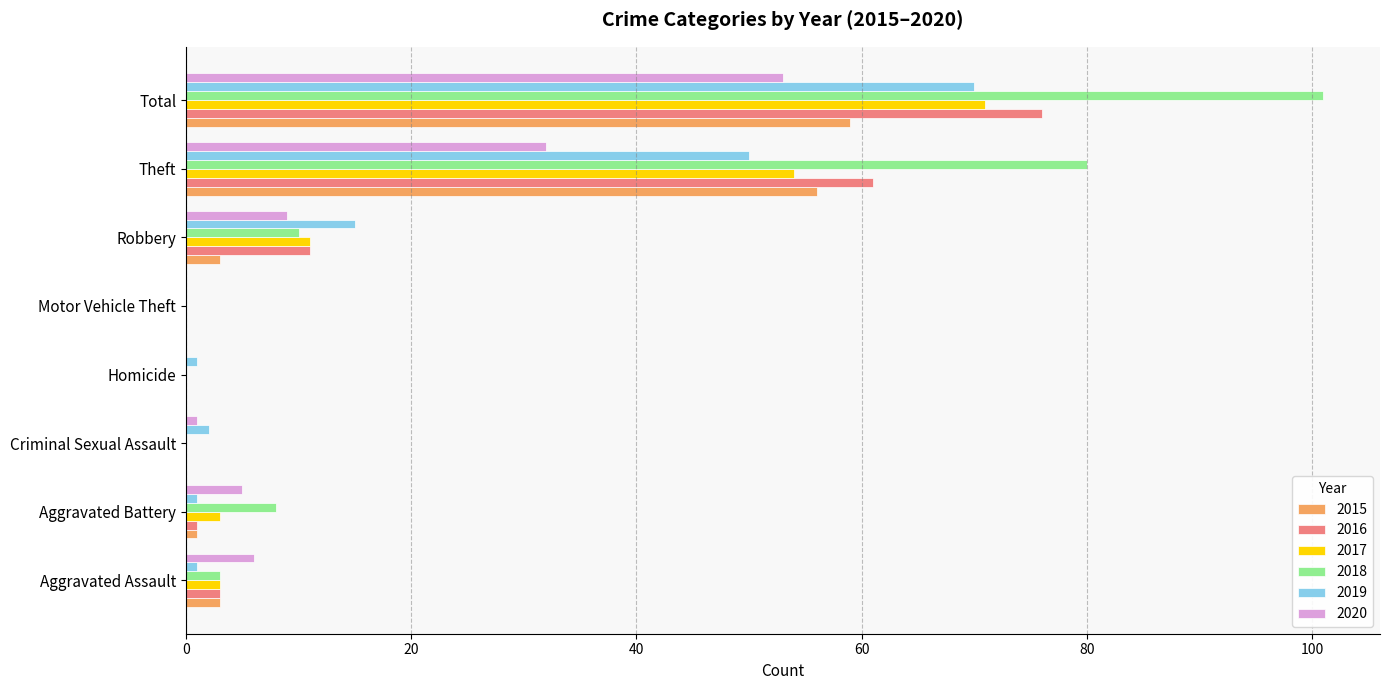

Count the number of categories in the chart.

8